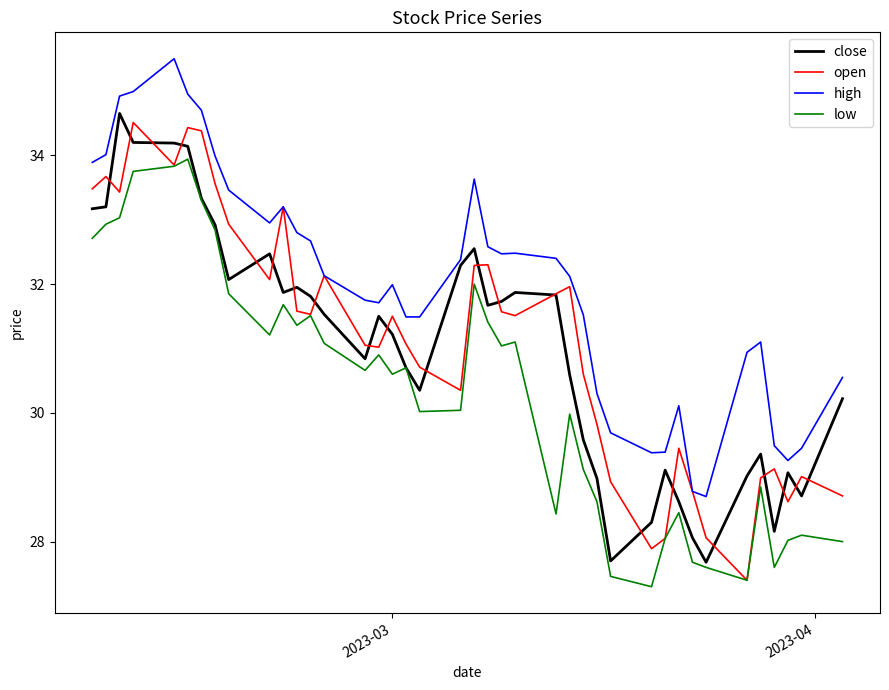

Rank the series by their maximum value, from lowest to highest.

low, open, close, high